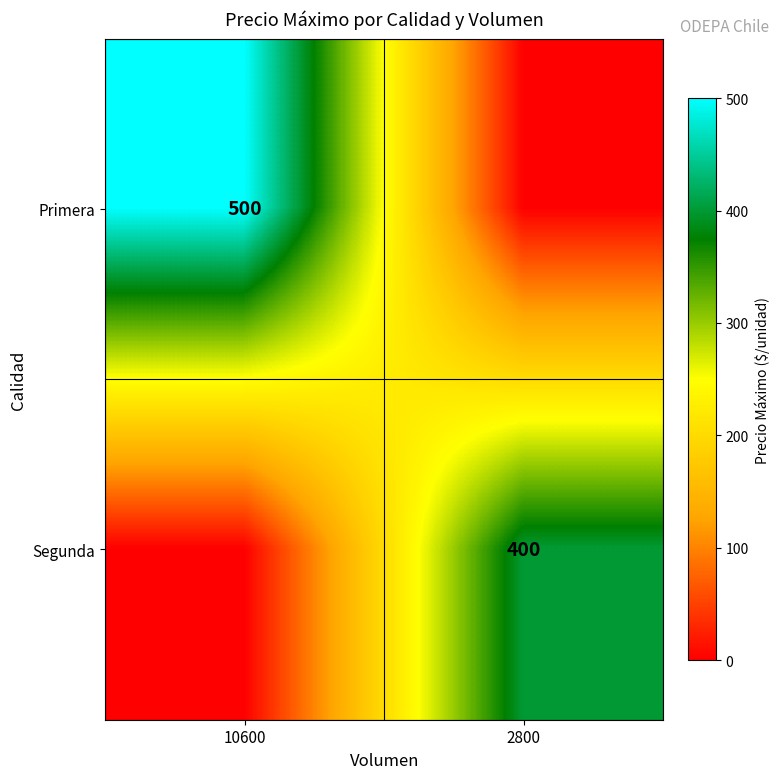

Is it true that Primera equals 280 at 10600?

False